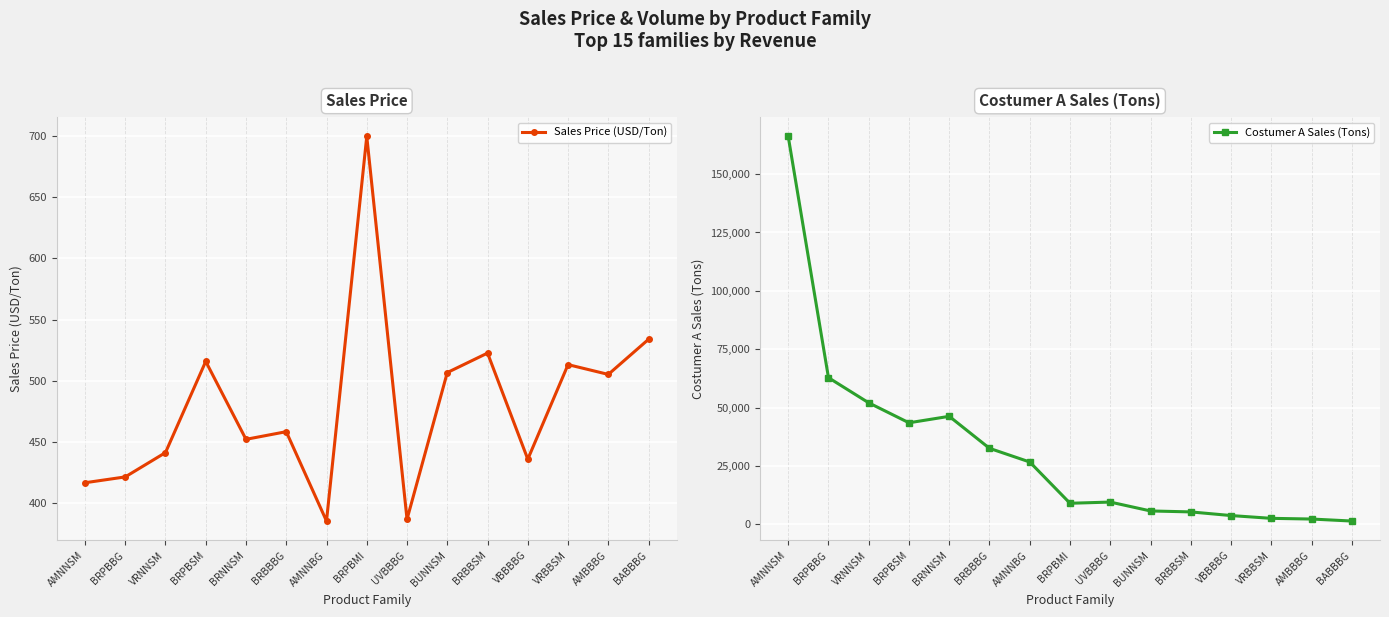

True or false: Sales Price (USD/Ton) and Costumer A Sales (Tons) intersect in this chart.

False